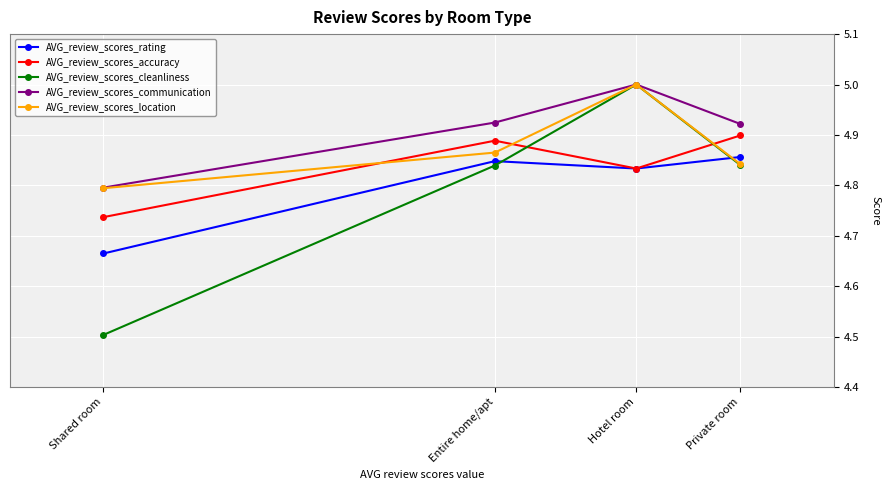

How many series are shown in this chart?

5